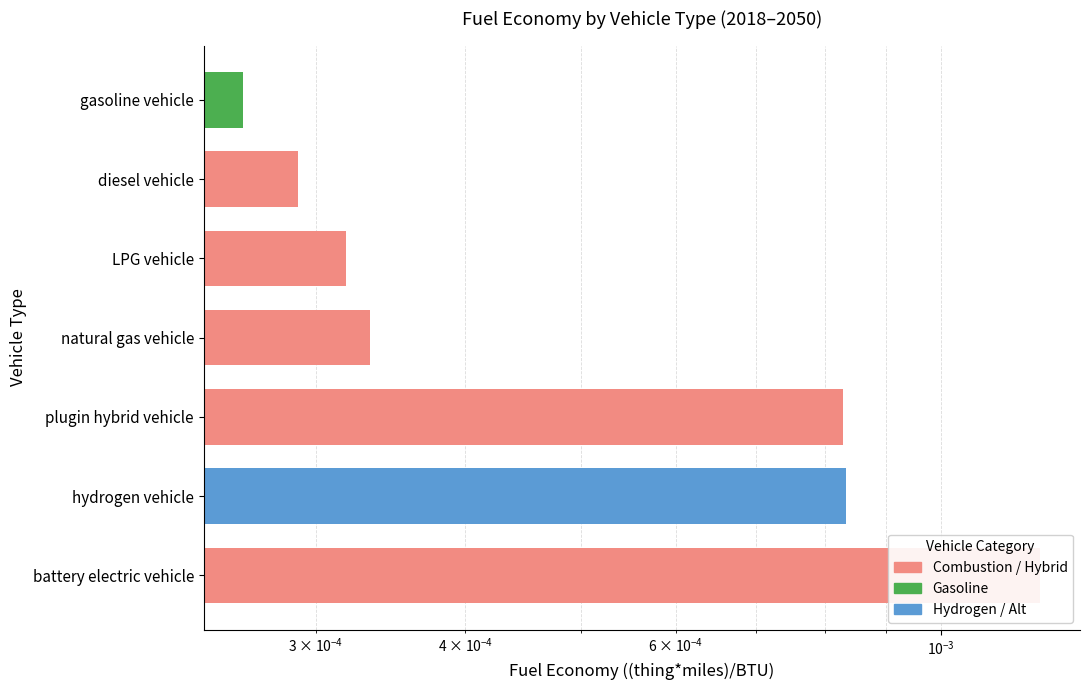

Rank the categories by value from highest to lowest.

battery electric vehicle, hydrogen vehicle, plugin hybrid vehicle, natural gas vehicle, LPG vehicle, diesel vehicle, gasoline vehicle